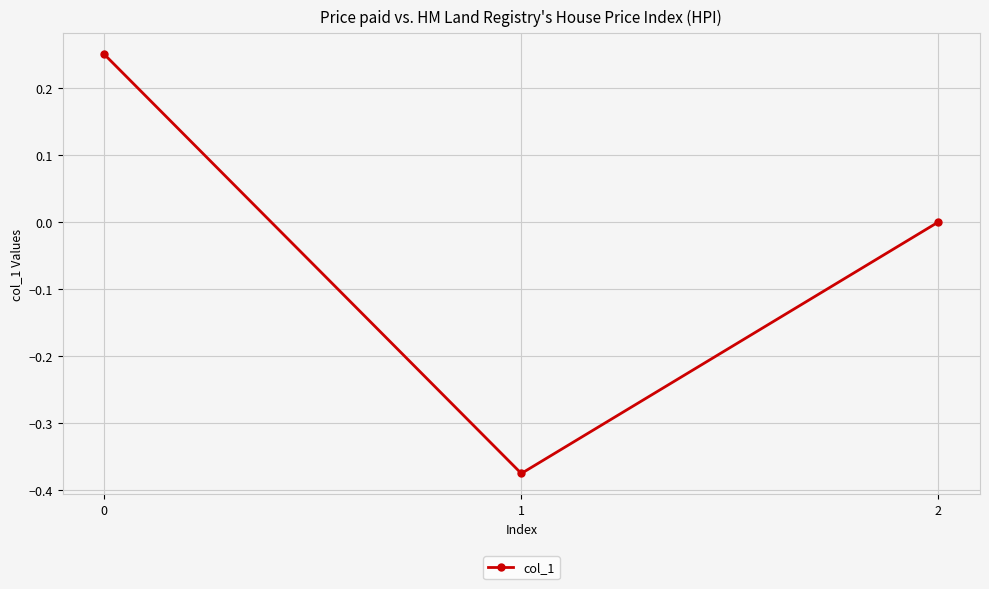

Does the chart have visible grid lines?

Yes